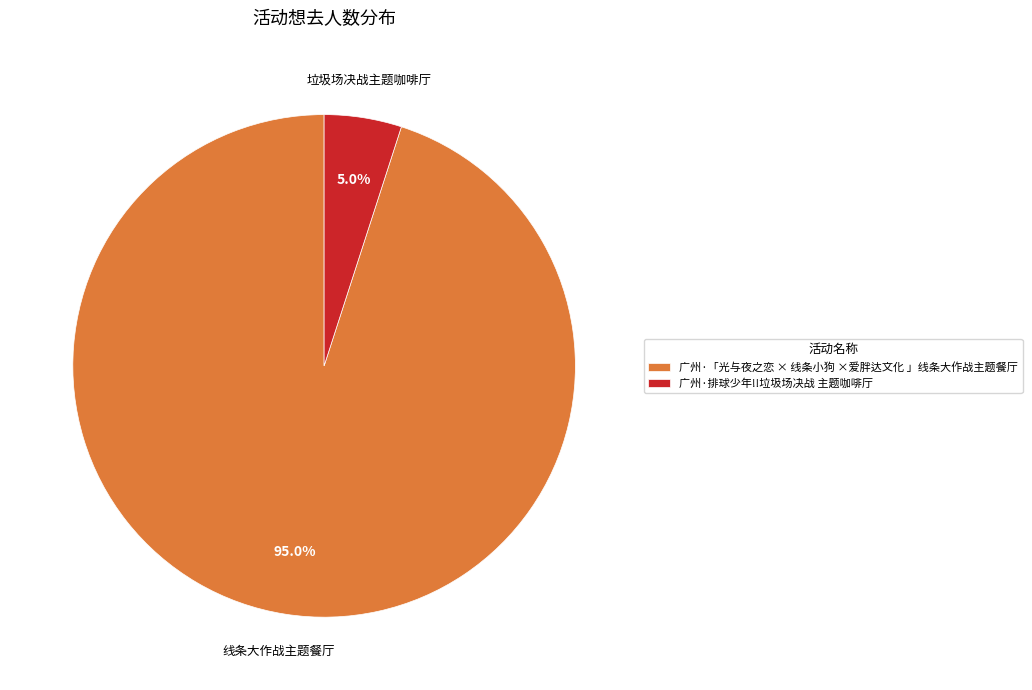

Which has a higher value, 线条大作战主题餐厅 or 垃圾场决战主题咖啡厅?

线条大作战主题餐厅